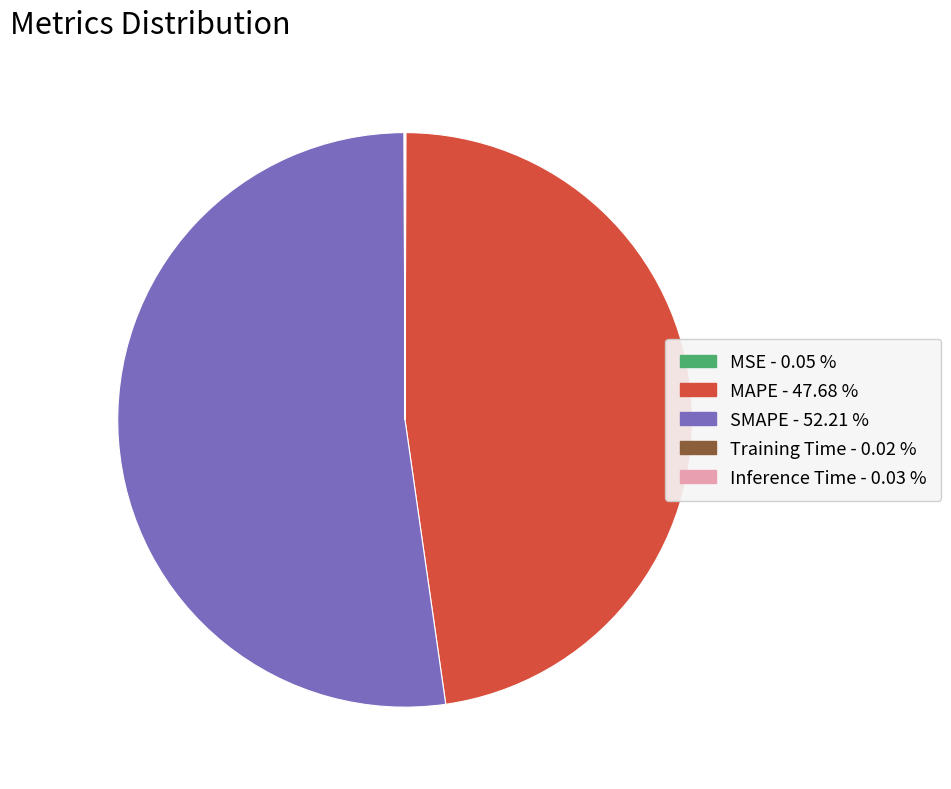

What is the largest slice in the pie chart?

SMAPE